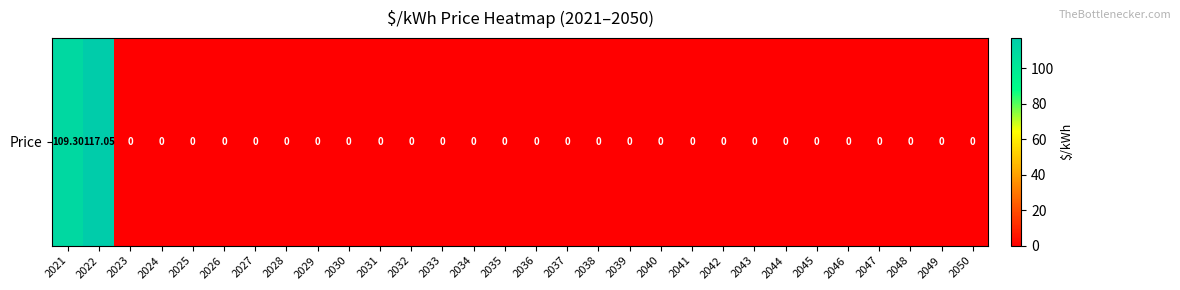

Which category has the lowest value across all series?

2023